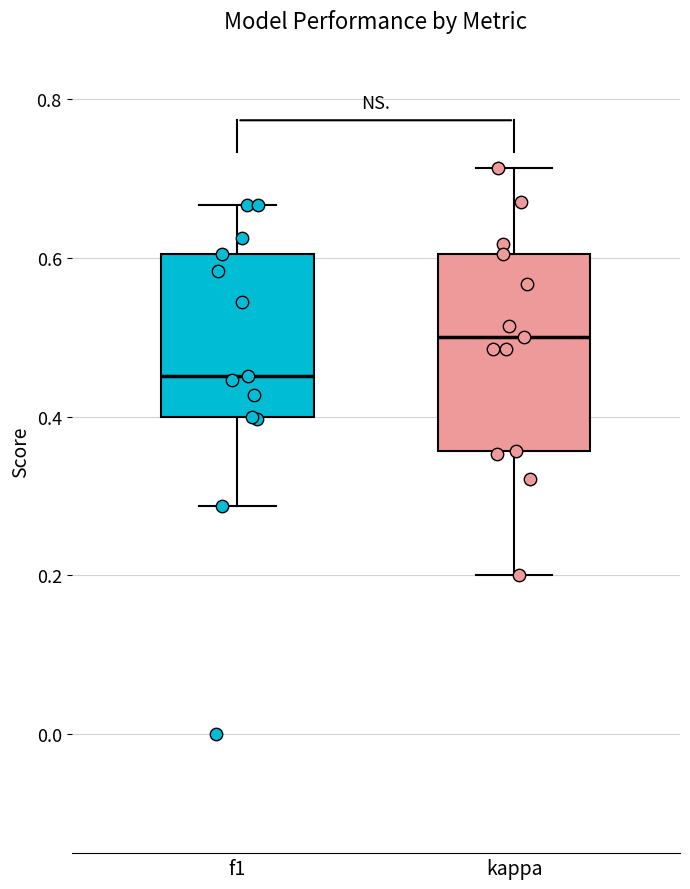

Where does the median line of the box for f1 sit on the y-axis? The values are not printed on the chart, so give them approximately, as read against the axis.

0.46